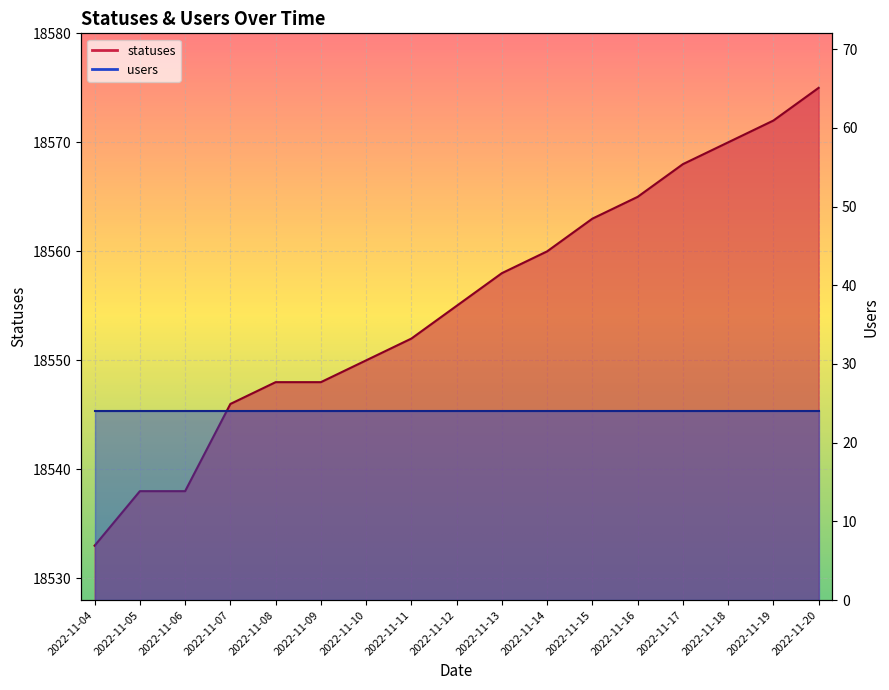

Rank the categories by value from highest to lowest.

2022-11-20, 2022-11-19, 2022-11-18, 2022-11-17, 2022-11-16, 2022-11-15, 2022-11-14, 2022-11-13, 2022-11-12, 2022-11-11, 2022-11-10, 2022-11-08, 2022-11-09, 2022-11-07, 2022-11-05, 2022-11-06, 2022-11-04